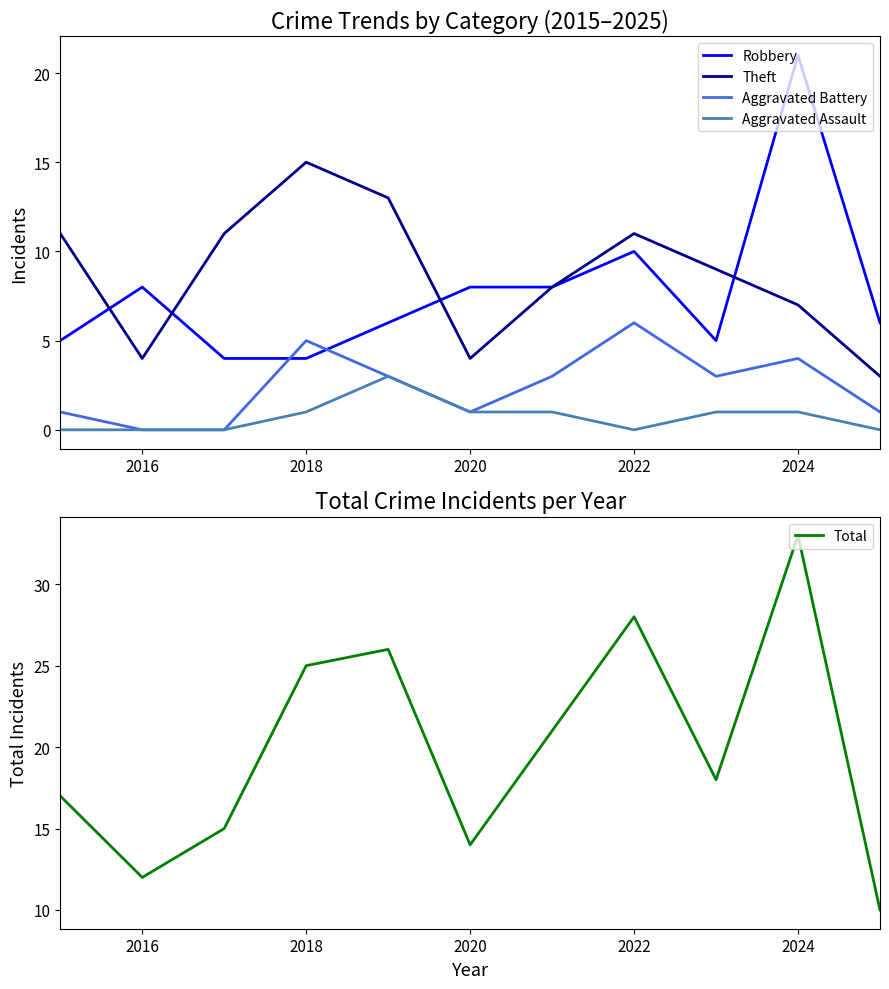

True or false: Total has a value of 33 at 2024.

True